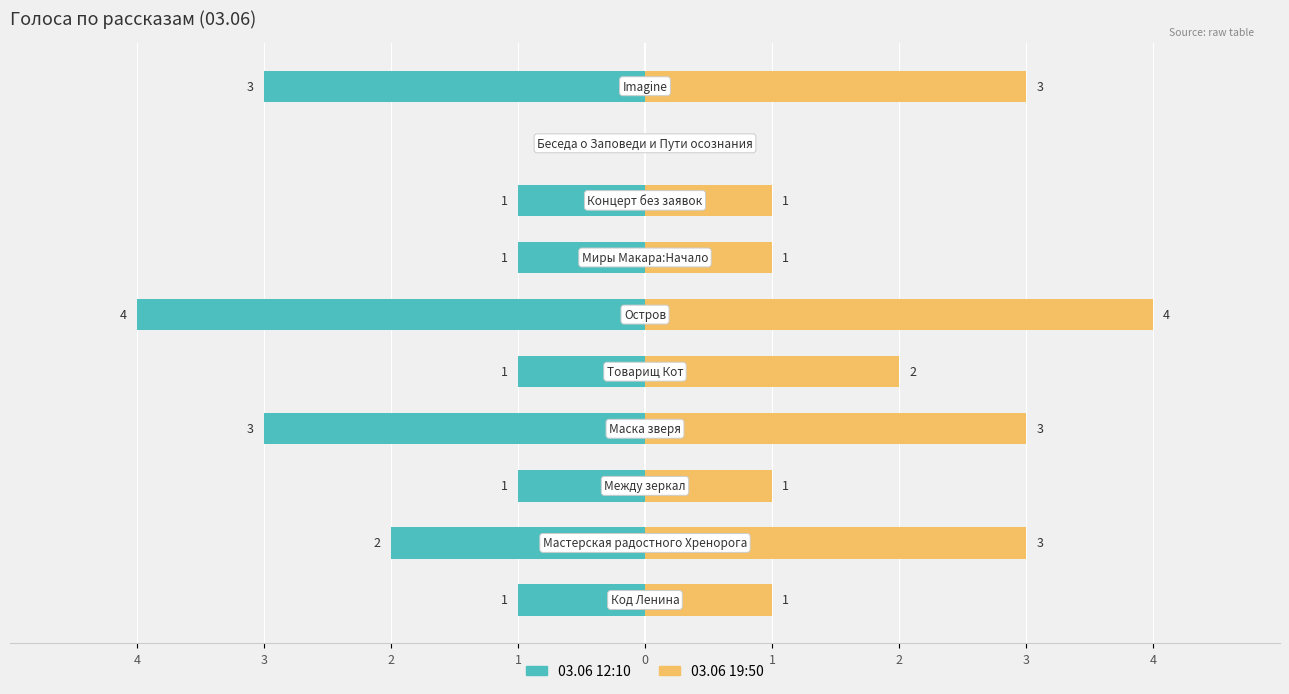

How many positive values does the 03.06 19:50 series have?

9